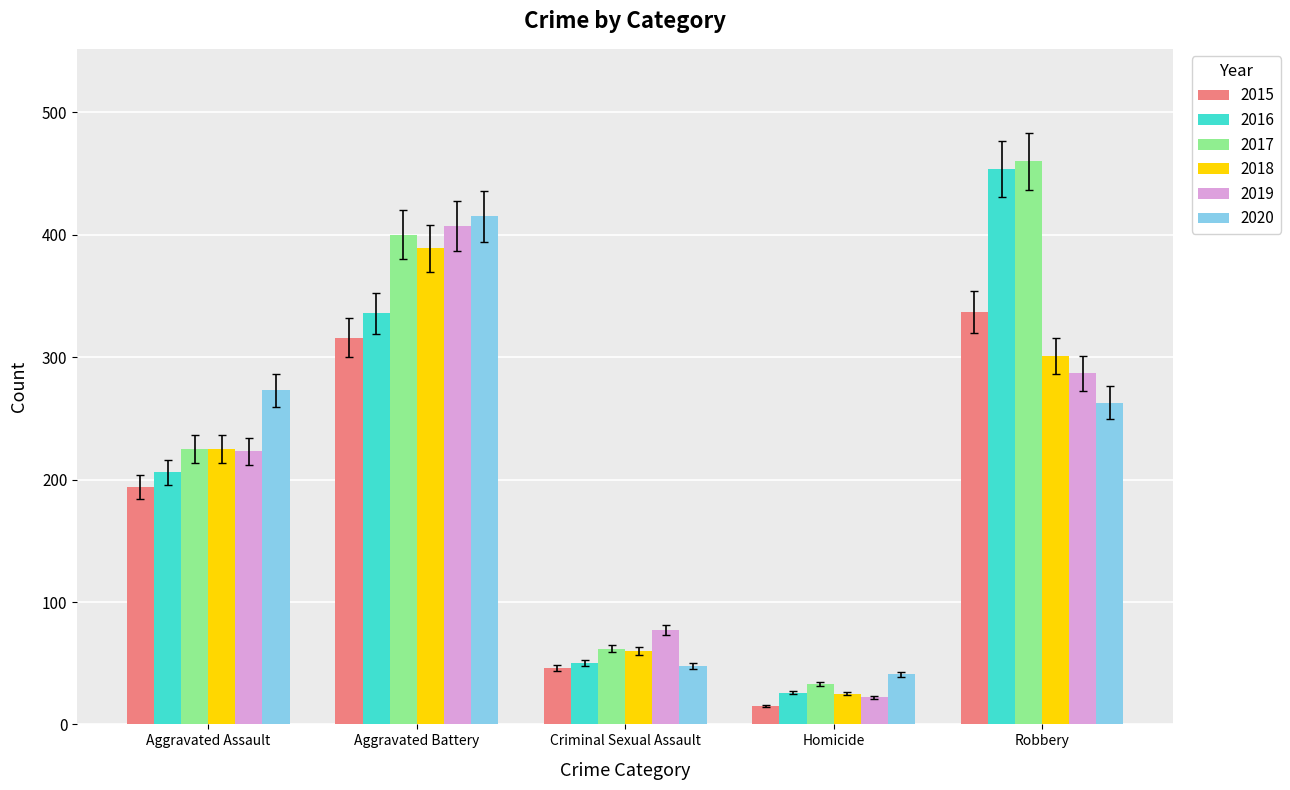

Reading left to right, transcribe all the data shown in this chart.

2015: Aggravated Assault=194	Aggravated Battery=316	Criminal Sexual Assault=46	Homicide=15	Robbery=337
2016: Aggravated Assault=206	Aggravated Battery=336	Criminal Sexual Assault=50	Homicide=26	Robbery=454
2017: Aggravated Assault=225	Aggravated Battery=400	Criminal Sexual Assault=62	Homicide=33	Robbery=460
2018: Aggravated Assault=225	Aggravated Battery=389	Criminal Sexual Assault=60	Homicide=25	Robbery=301
2019: Aggravated Assault=223	Aggravated Battery=407	Criminal Sexual Assault=77	Homicide=22	Robbery=287
2020: Aggravated Assault=273	Aggravated Battery=415	Criminal Sexual Assault=48	Homicide=41	Robbery=263